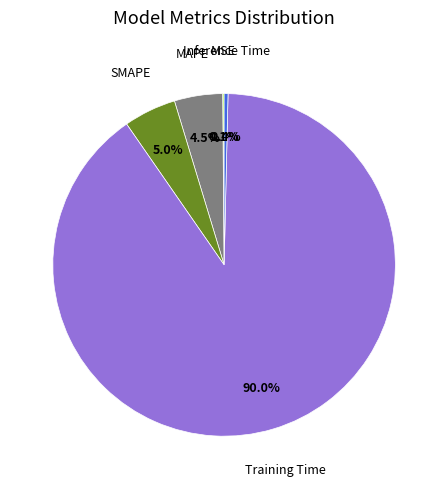

Is there any slice that represents more than half of the pie?

Yes